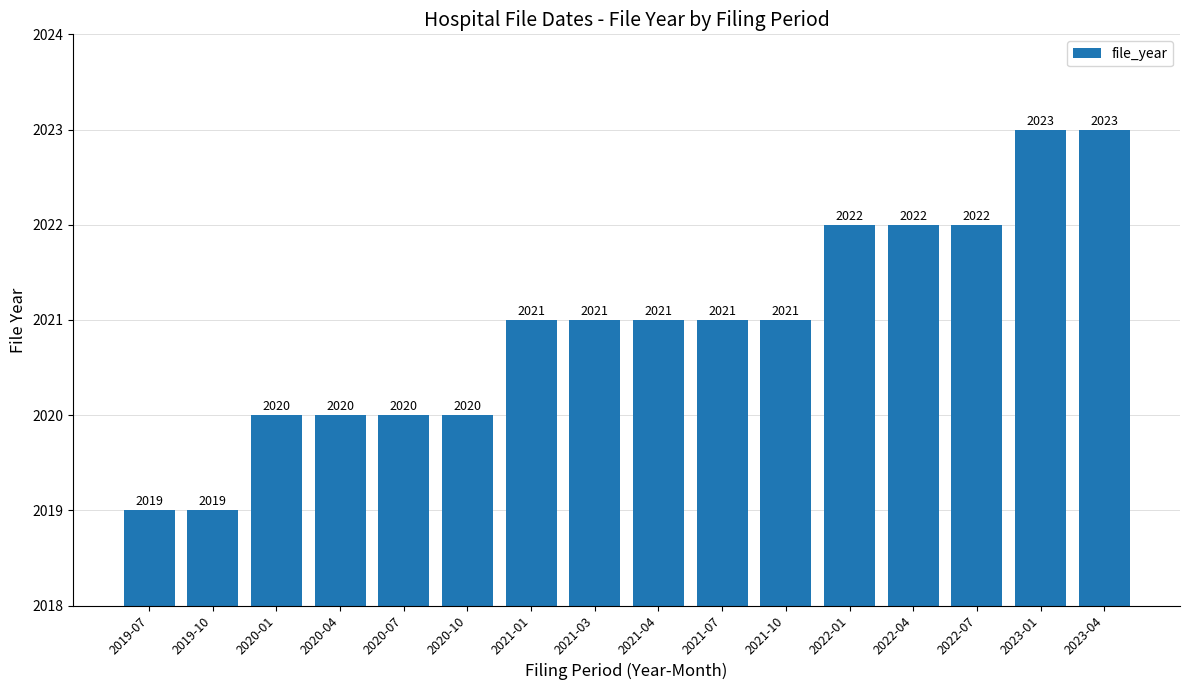

Reading right to left, extract all data points from this chart.

2023-04=2023	2023-01=2023	2022-07=2022	2022-04=2022	2022-01=2022	2021-10=2021	2021-07=2021	2021-04=2021	2021-03=2021	2021-01=2021	2020-10=2020	2020-07=2020	2020-04=2020	2020-01=2020	2019-10=2019	2019-07=2019